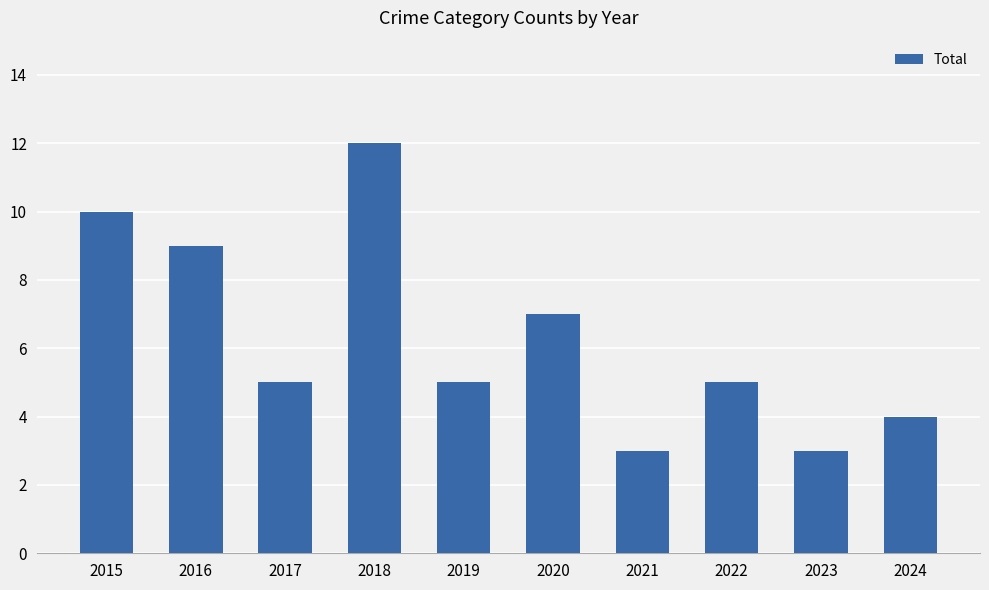

What is the value of the 1st bar from the left?

10